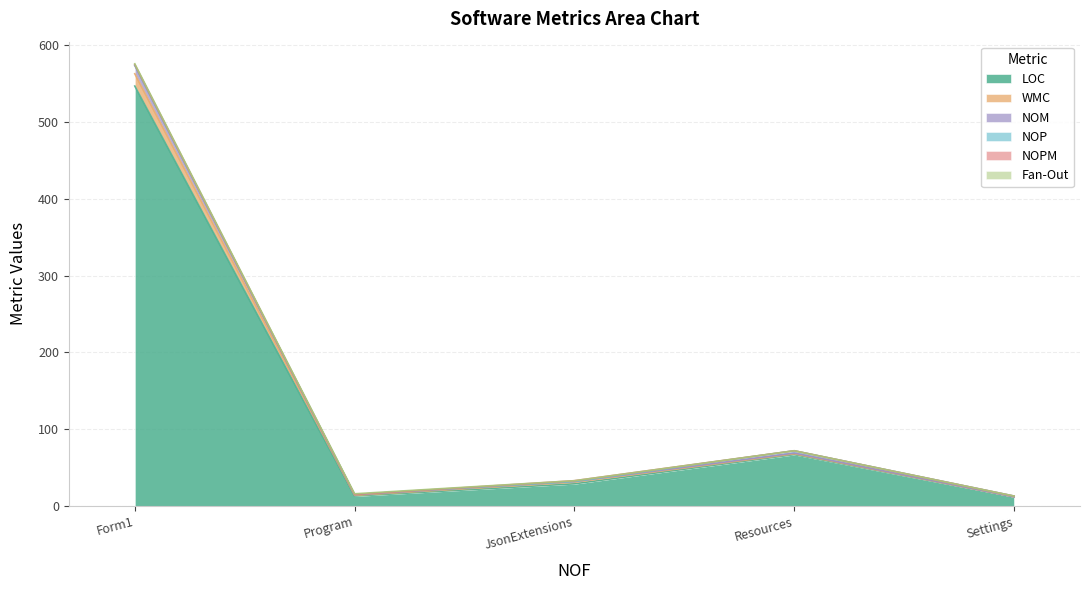

At which label is LOC closest to 279?

Resources